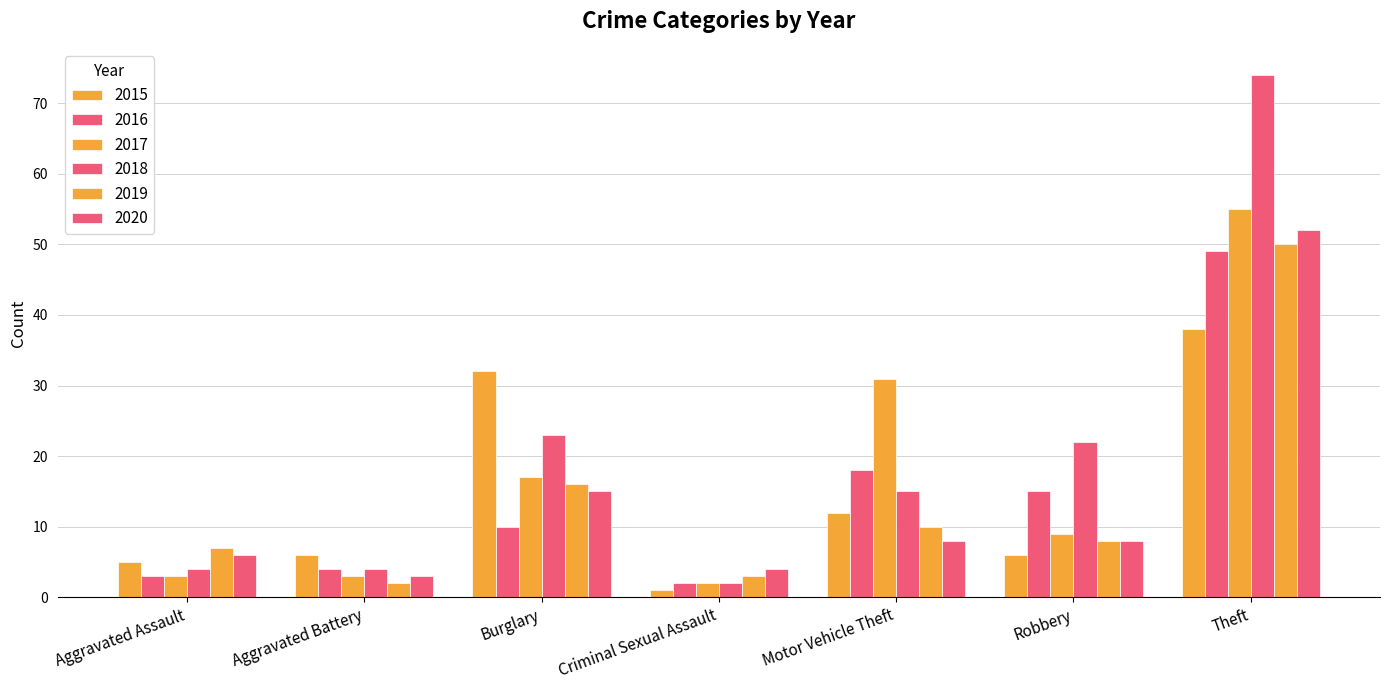

Does the chart contain stacked bars?

No